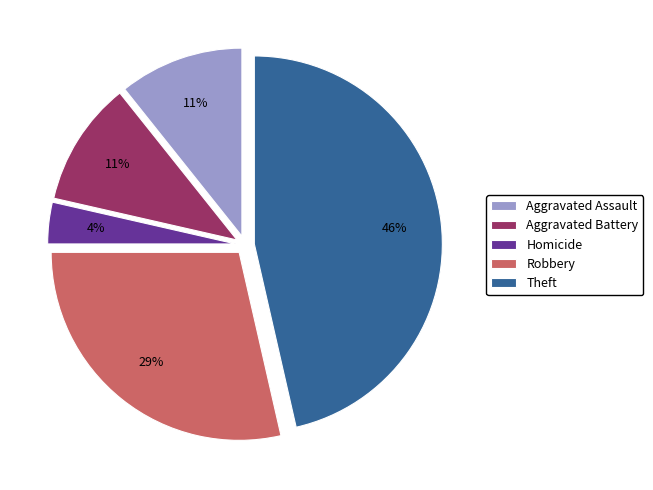

Which category has the smallest portion of the pie?

Homicide